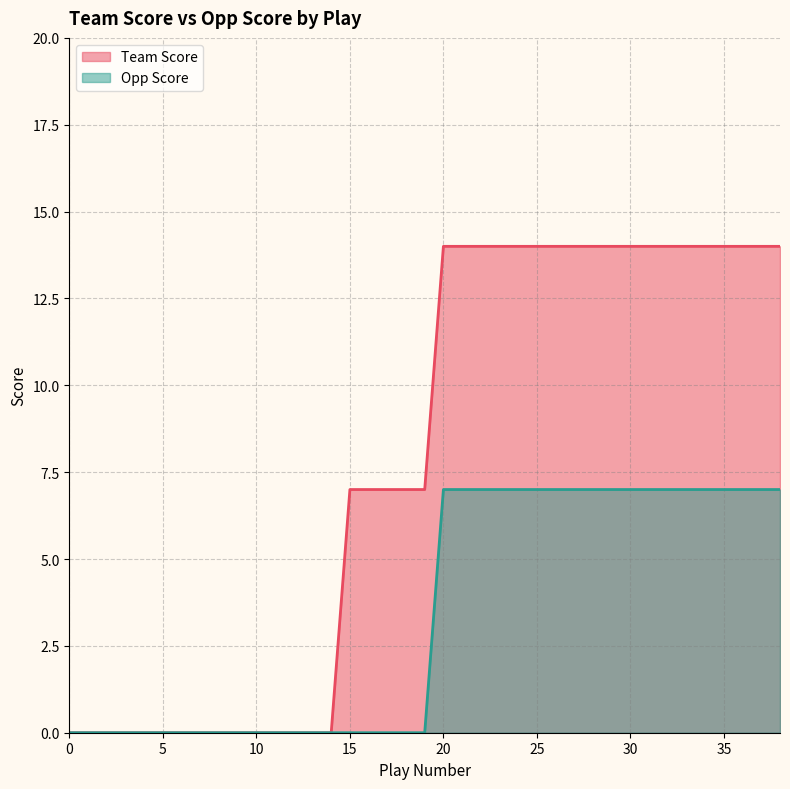

True or false: Team Score and Opp Score cross at least once.

False